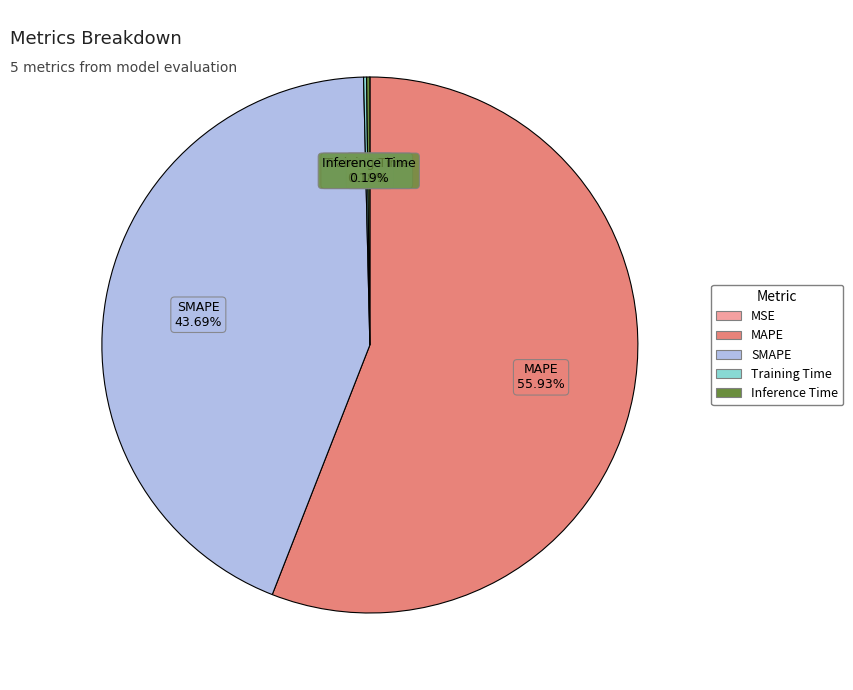

Which category has the biggest portion of the pie?

MAPE